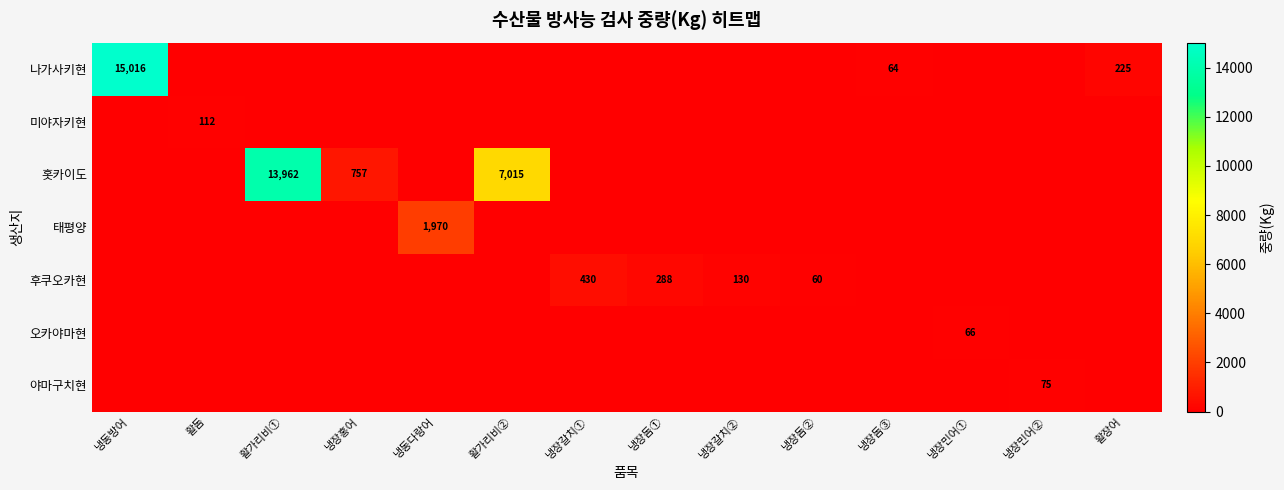

At how many categories does at least one series exceed 3615?

3